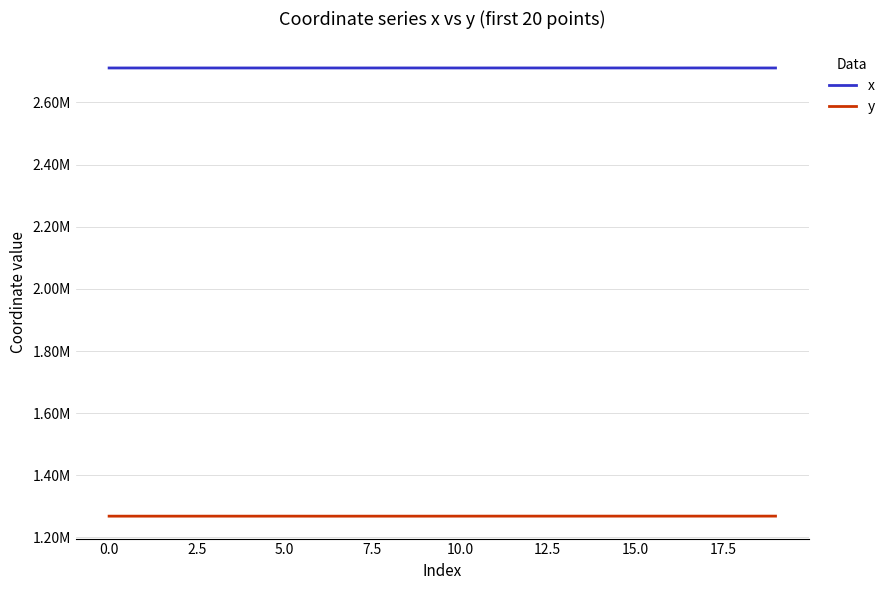

Does the chart display data point markers on the line(s)?

No